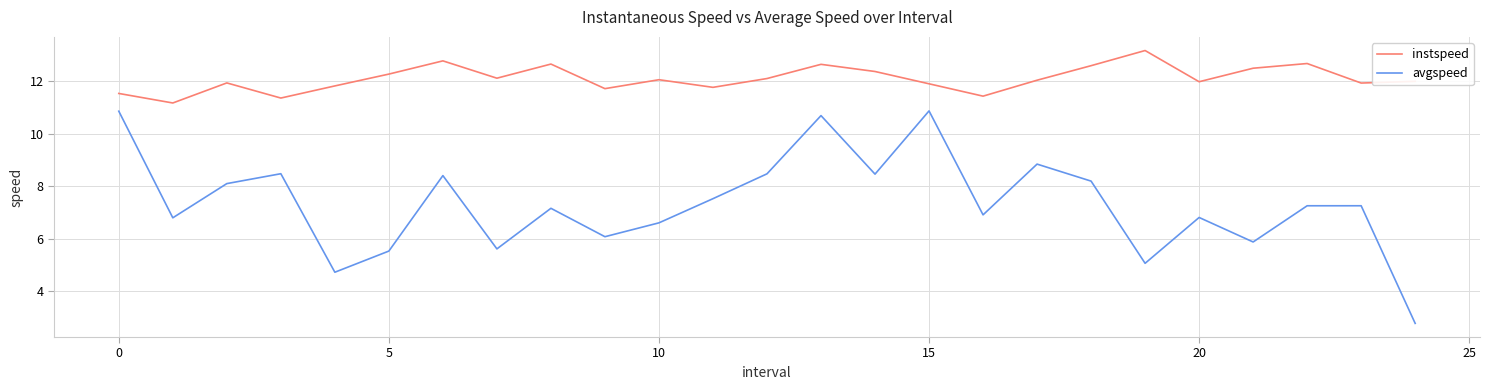

True or false: instspeed and avgspeed cross at least once.

False